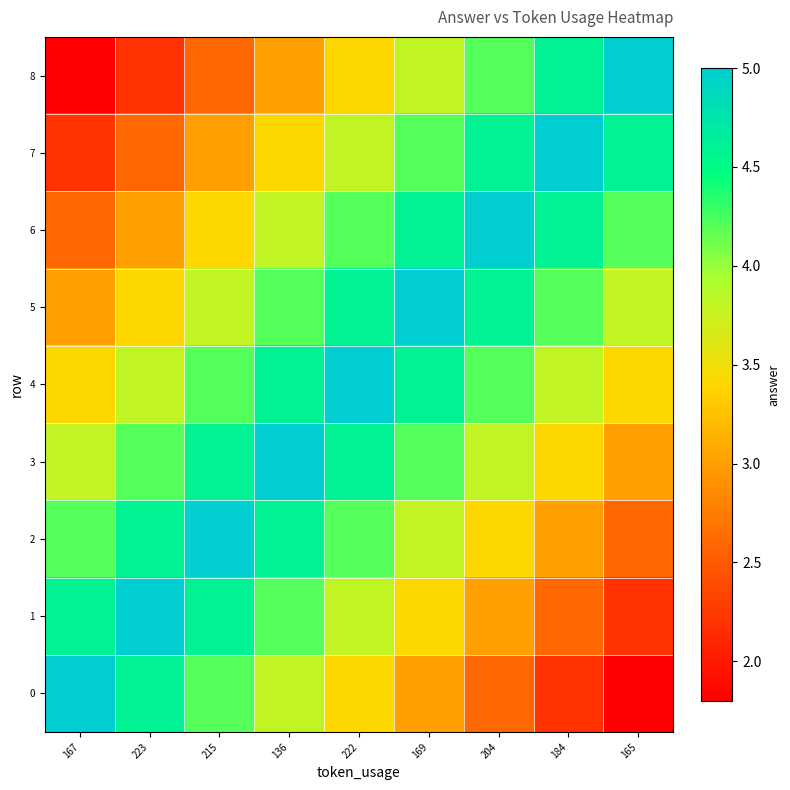

What is the spread (max minus min) of values at 215?

2.4